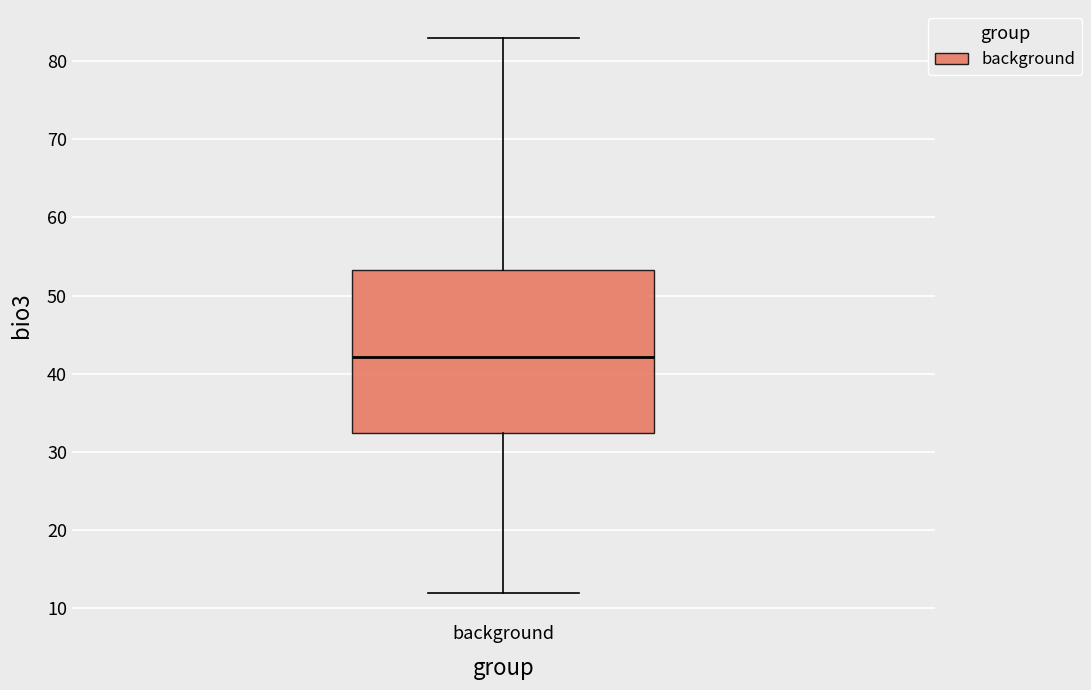

Read this box plot against the y-axis: the position of the median line, the range covered by the box, and the ends of both whiskers. The values are not printed on the chart, so give them approximately, as read against the axis.

median 42, box 32 to 53, whiskers 12 to 83